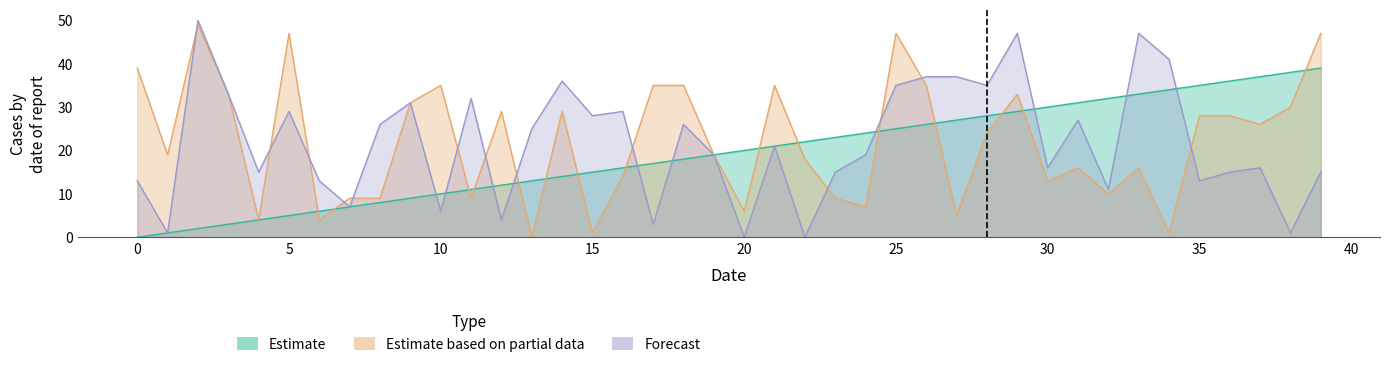

Which category has the highest value in the walk2 series?

2